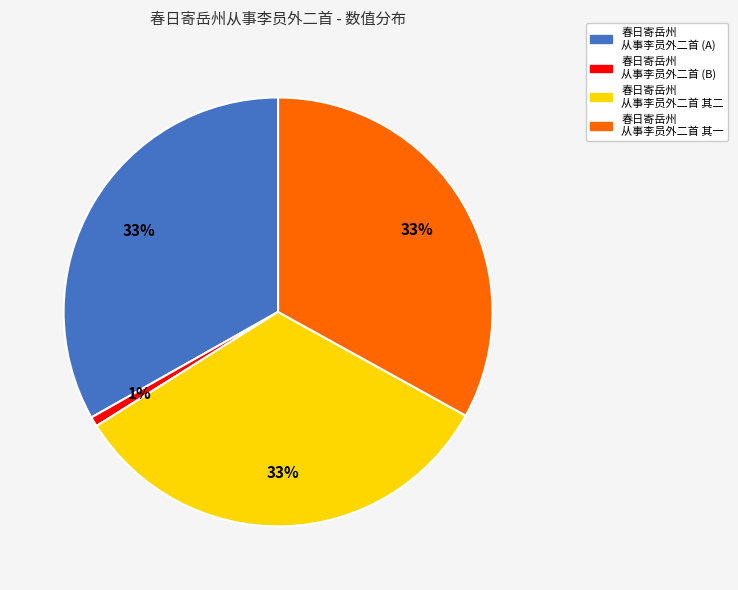

To the nearest percent, what portion does 春日寄岳州 从事李员外二首 (B) represent?

1%